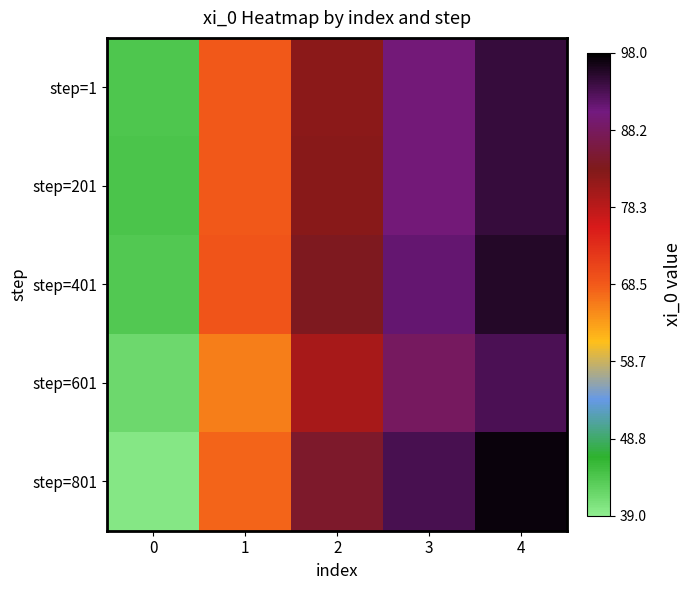

Reading right to left, transcribe all the data shown in this chart.

step=1: 4=94.4	3=90.1	2=82.3	1=68.5	0=43.9
step=201: 4=94.4	3=90.0	2=82.4	1=68.7	0=44.1
step=401: 4=95.6	3=91.4	2=83.5	1=69.1	0=43.8
step=601: 4=93.1	3=88.3	2=80.0	1=65.9	0=41.6
step=801: 4=97.3	3=93.3	2=84.4	1=67.6	0=39.8